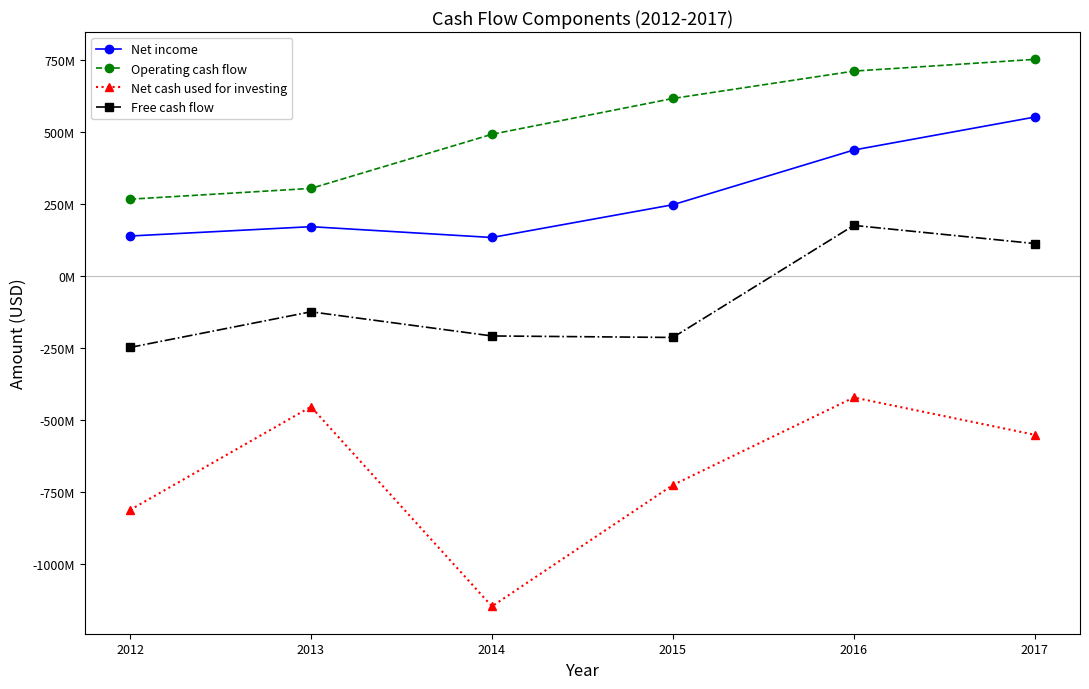

Is this an area chart (filled region under the line)?

No